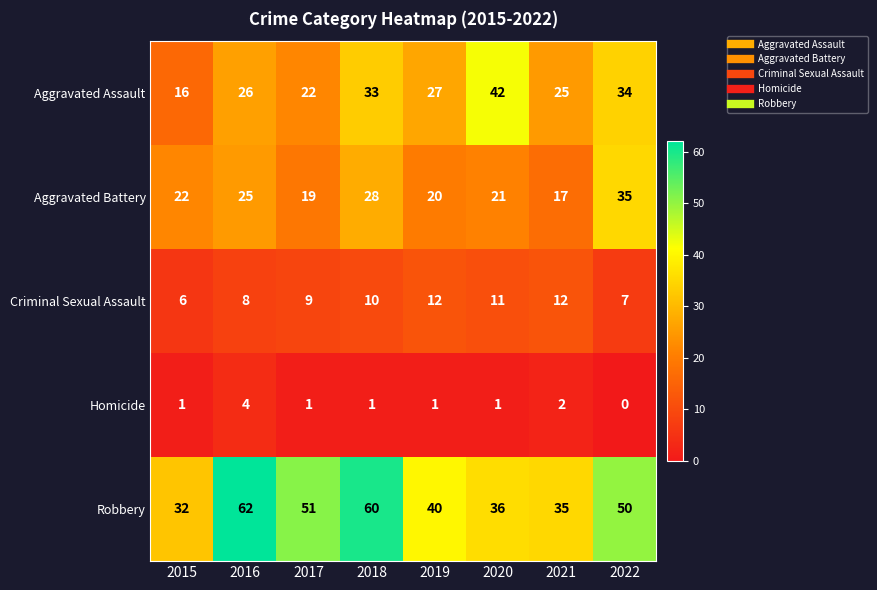

Where is Criminal Sexual Assault nearest to the value 9?

2017